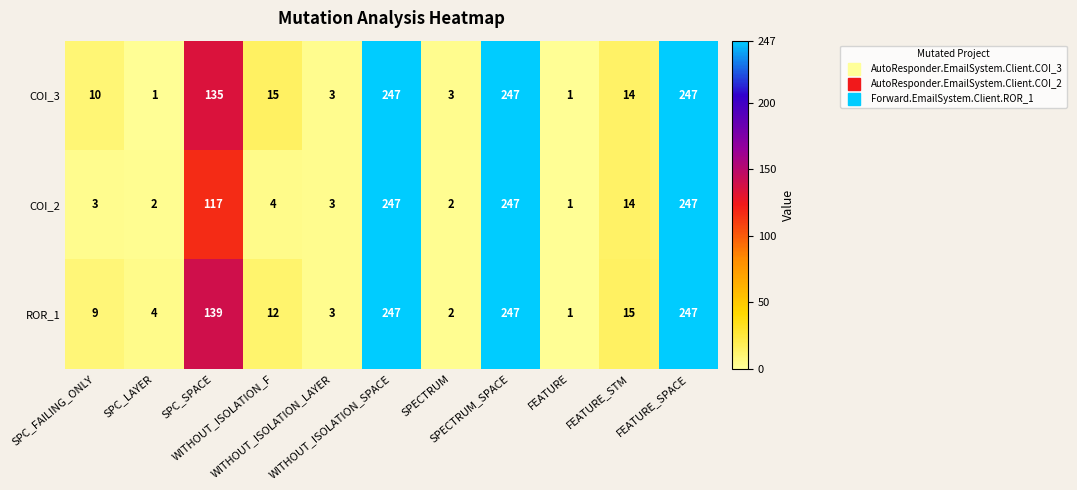

What is the difference between the maximum and minimum values in the ROR_1 series?

246